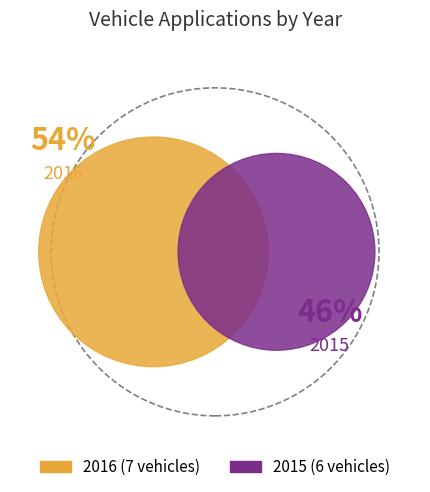

What is the change in value from 2016 to 2015?

-1